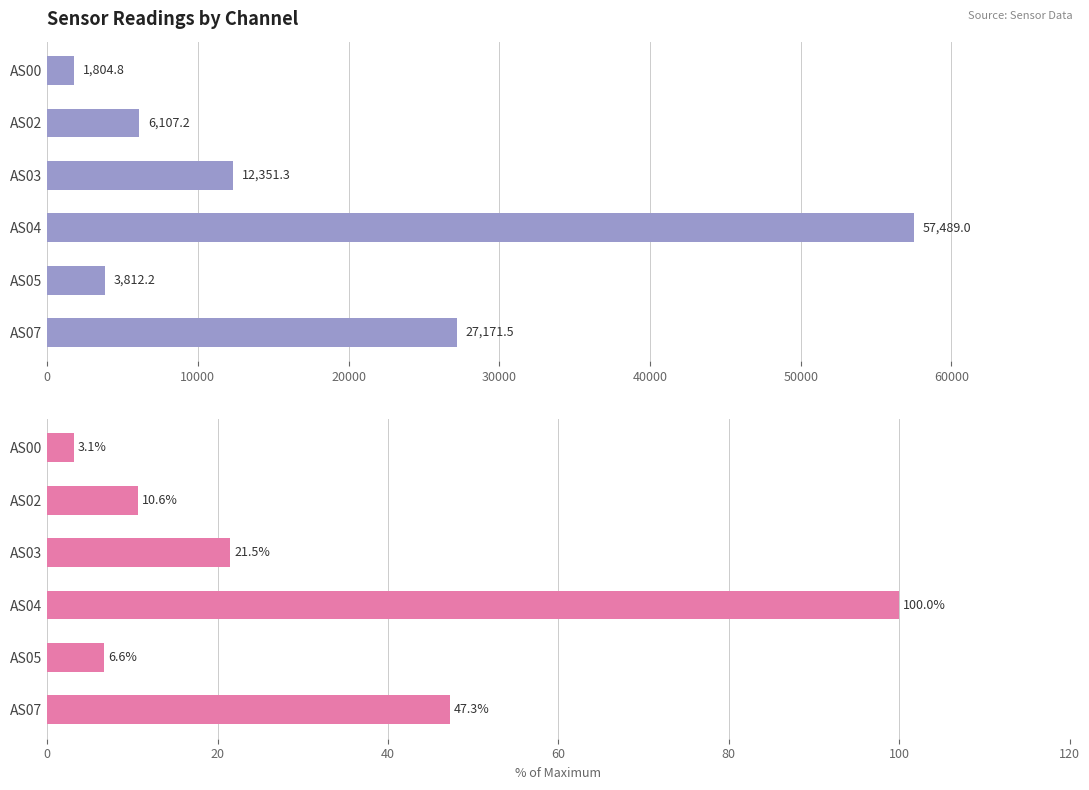

What is the sum of all % of Max Value values?

189.1